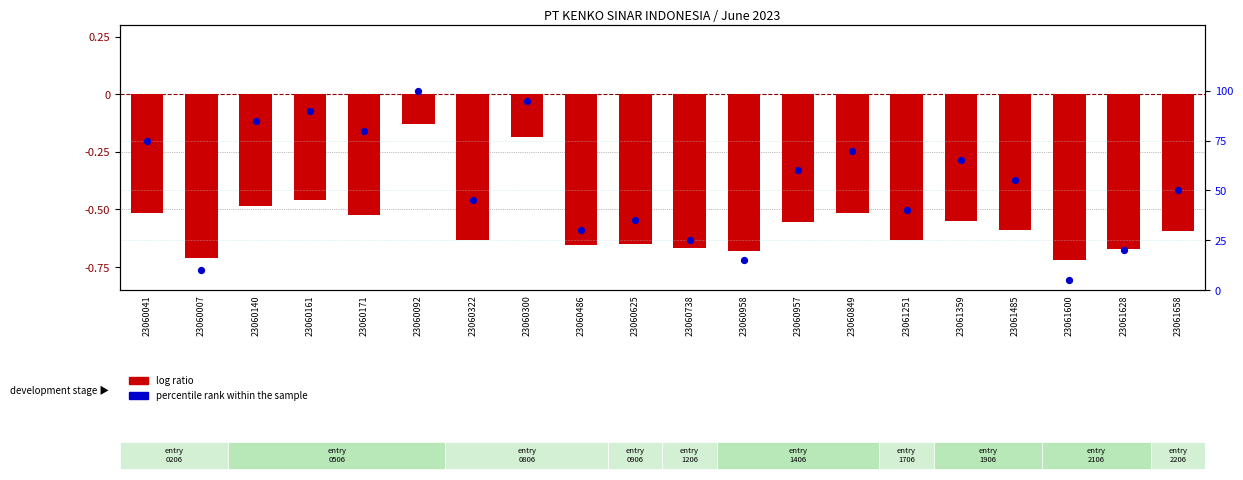

At how many categories does at least one series exceed 30?

14